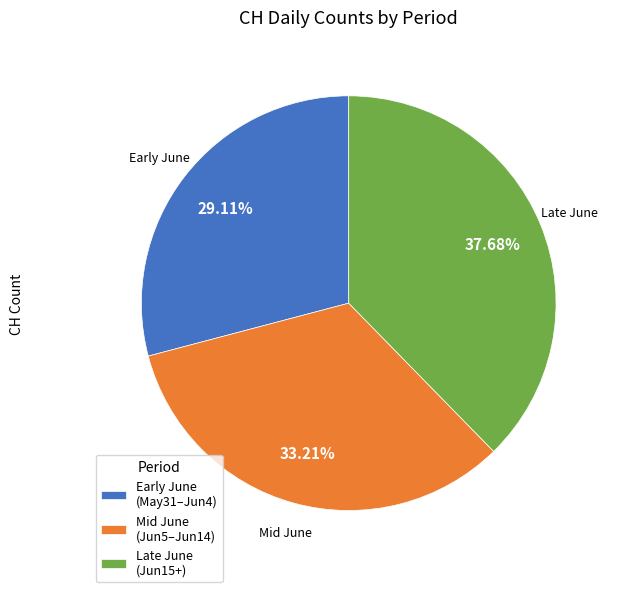

Count the number of slices in the pie.

3